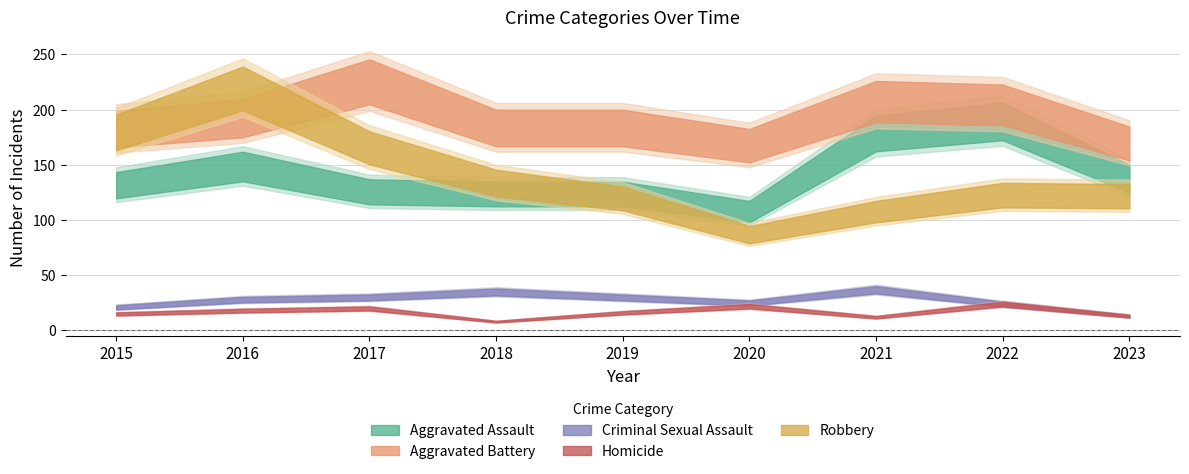

What is the sum of the Aggravated Battery values at 2017 and 2016?

419